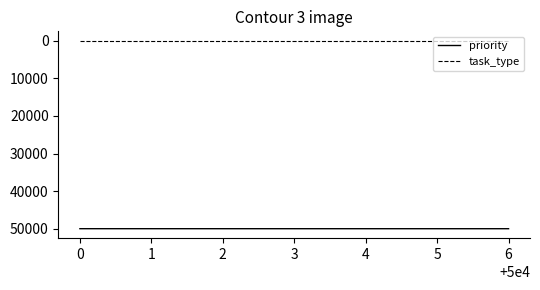

The value of priority at 3 is 82130. True or false?

False